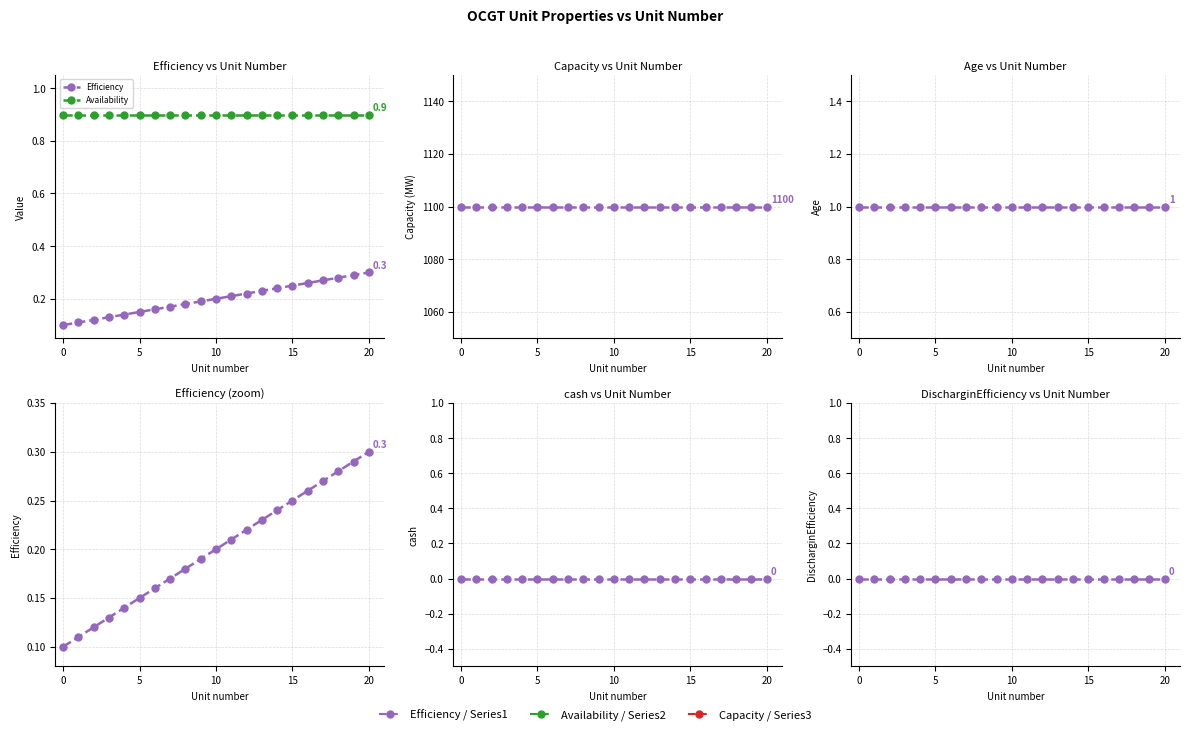

Rank the series at 15 from lowest to highest value.

cash, DischarginEfficiency, Efficiency, Availability, Age, Capacity